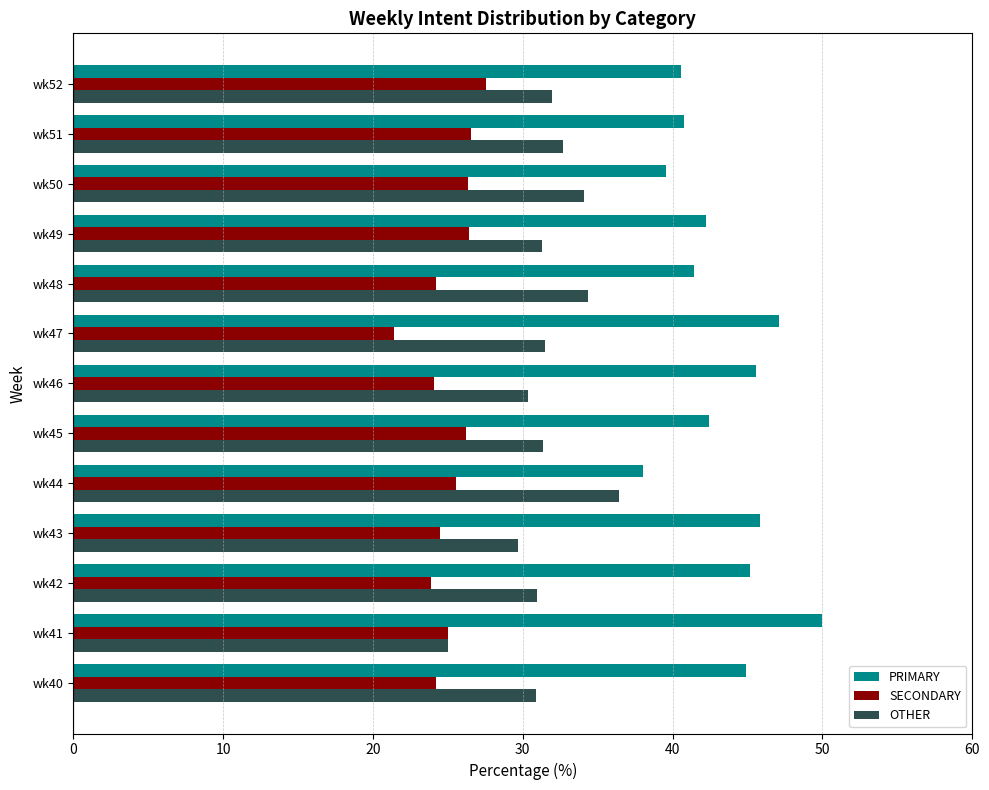

Rank the series by their maximum value, from lowest to highest.

SECONDARY, OTHER, PRIMARY